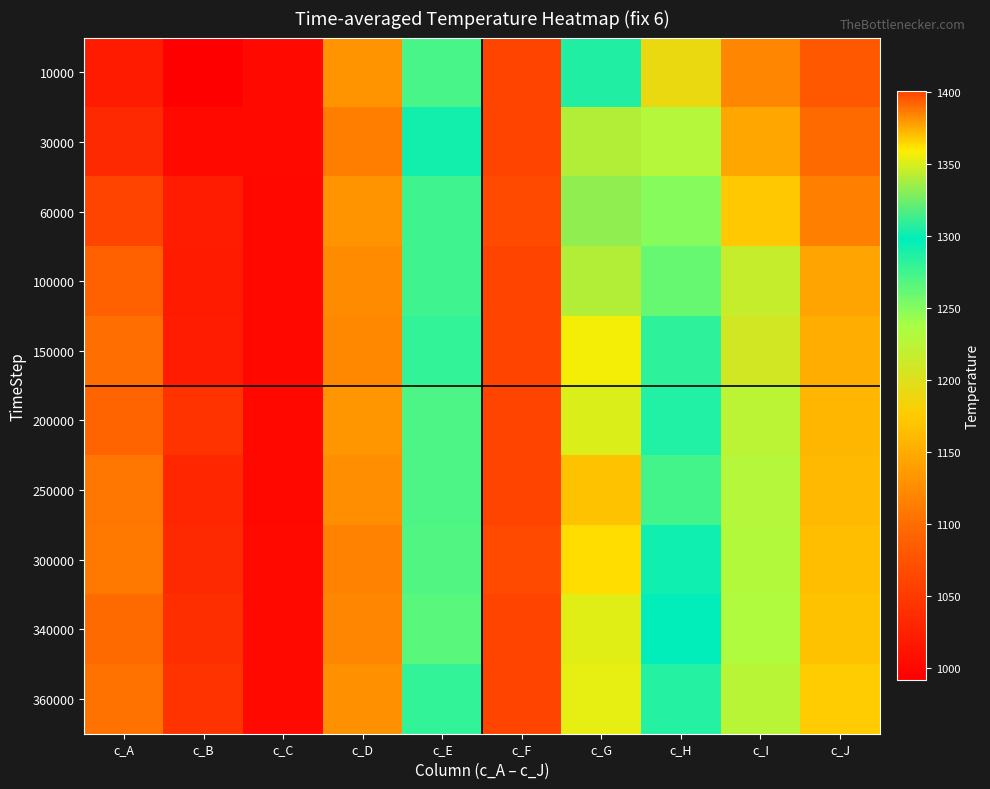

Reading right to left, list all the values displayed in this chart.

10000: c_J=1079.8	c_I=1120.4	c_H=1190.2	c_G=1305.0	c_F=1399.5	c_E=1272.1	c_D=1131.0	c_C=1000.9	c_B=991.1	c_A=1019.5
30000: c_J=1097.9	c_I=1145.2	c_H=1229.3	c_G=1340.8	c_F=1399.4	c_E=1291.0	c_D=1114.4	c_C=1001.0	c_B=1000.9	c_A=1033.5
60000: c_J=1115.0	c_I=1172.6	c_H=1249.5	c_G=1333.0	c_F=1399.0	c_E=1275.0	c_D=1130.4	c_C=1000.4	c_B=1021.5	c_A=1061.2
100000: c_J=1144.5	c_I=1215.8	c_H=1261.3	c_G=1341.3	c_F=1400.9	c_E=1275.3	c_D=1124.4	c_C=999.9	c_B=1019.3	c_A=1088.3
150000: c_J=1152.6	c_I=1208.0	c_H=1281.3	c_G=1357.3	c_F=1400.0	c_E=1280.6	c_D=1121.9	c_C=1000.1	c_B=1021.4	c_A=1101.2
200000: c_J=1158.4	c_I=1223.5	c_H=1286.0	c_G=1350.5	c_F=1399.9	c_E=1271.2	c_D=1132.6	c_C=1000.0	c_B=1043.6	c_A=1092.3
250000: c_J=1161.1	c_I=1229.5	c_H=1273.0	c_G=1369.0	c_F=1399.9	c_E=1271.2	c_D=1126.2	c_C=999.6	c_B=1031.1	c_A=1107.3
300000: c_J=1165.4	c_I=1230.6	c_H=1293.2	c_G=1362.7	c_F=1399.1	c_E=1268.2	c_D=1116.0	c_C=1001.1	c_B=1033.6	c_A=1109.0
340000: c_J=1168.3	c_I=1231.4	c_H=1297.1	c_G=1351.8	c_F=1399.5	c_E=1265.0	c_D=1120.1	c_C=1000.8	c_B=1038.6	c_A=1098.0
360000: c_J=1176.2	c_I=1225.8	c_H=1285.3	c_G=1352.9	c_F=1399.4	c_E=1280.3	c_D=1128.4	c_C=1001.5	c_B=1043.3	c_A=1103.2